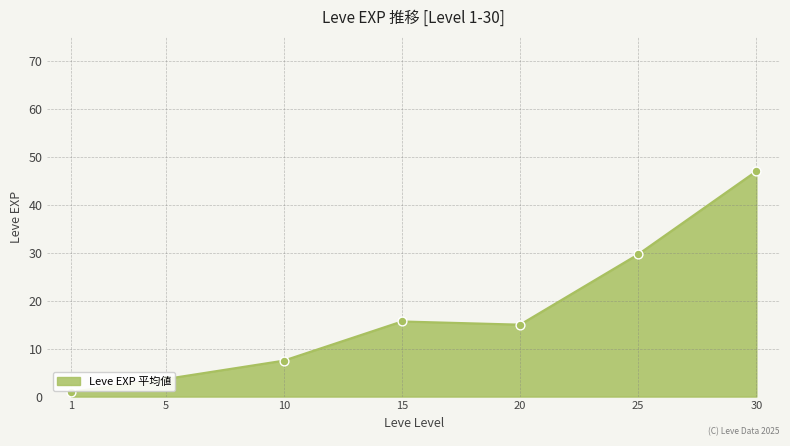

Between 20 and 10, which is larger?

20